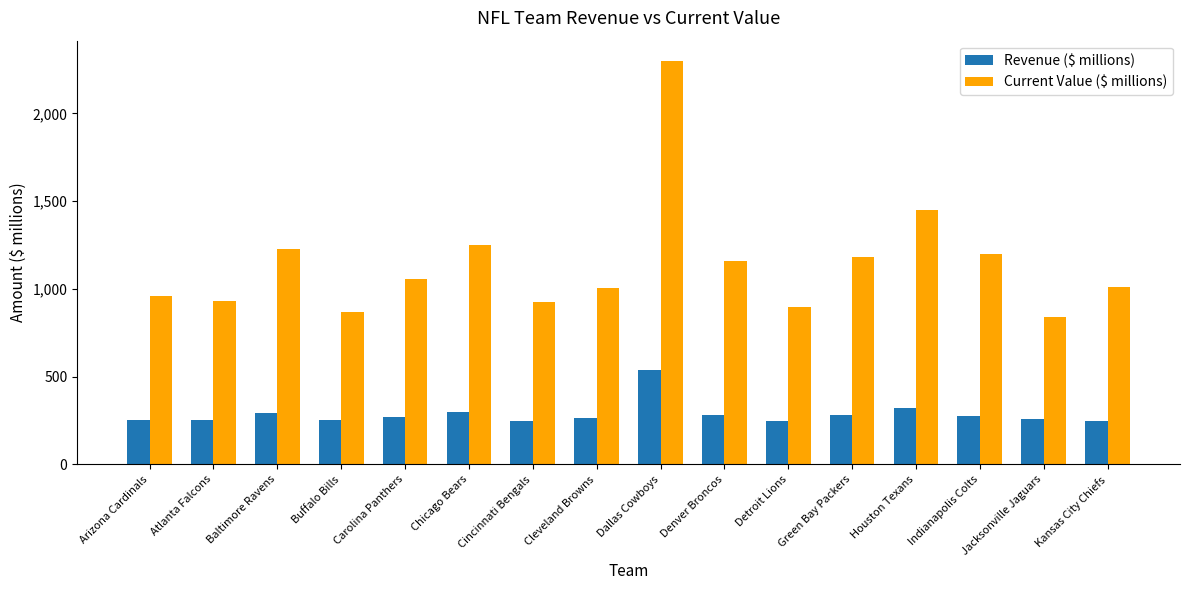

Which series has the largest range (max minus min)?

Current Value ($ millions)